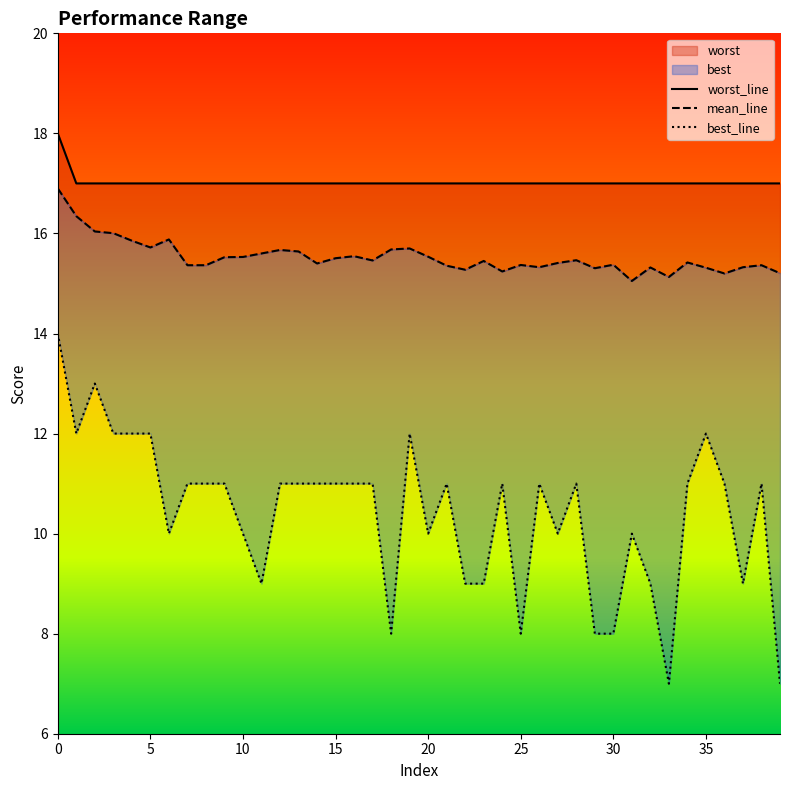

How many lines are shown in the chart?

3